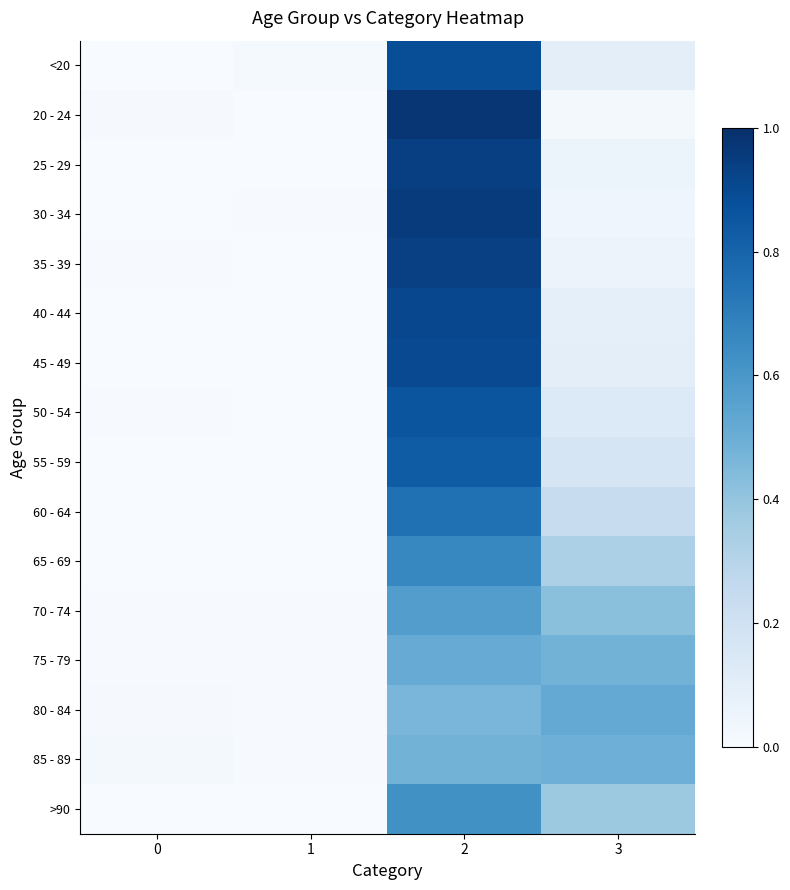

Which series has the widest spread of values?

20 - 24